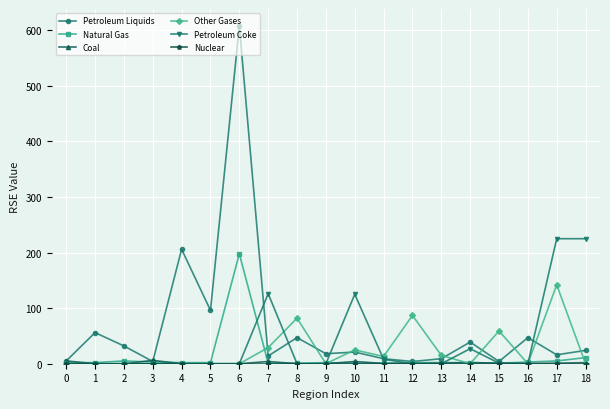

Which series has the largest total across all categories?

Petroleum Liquids